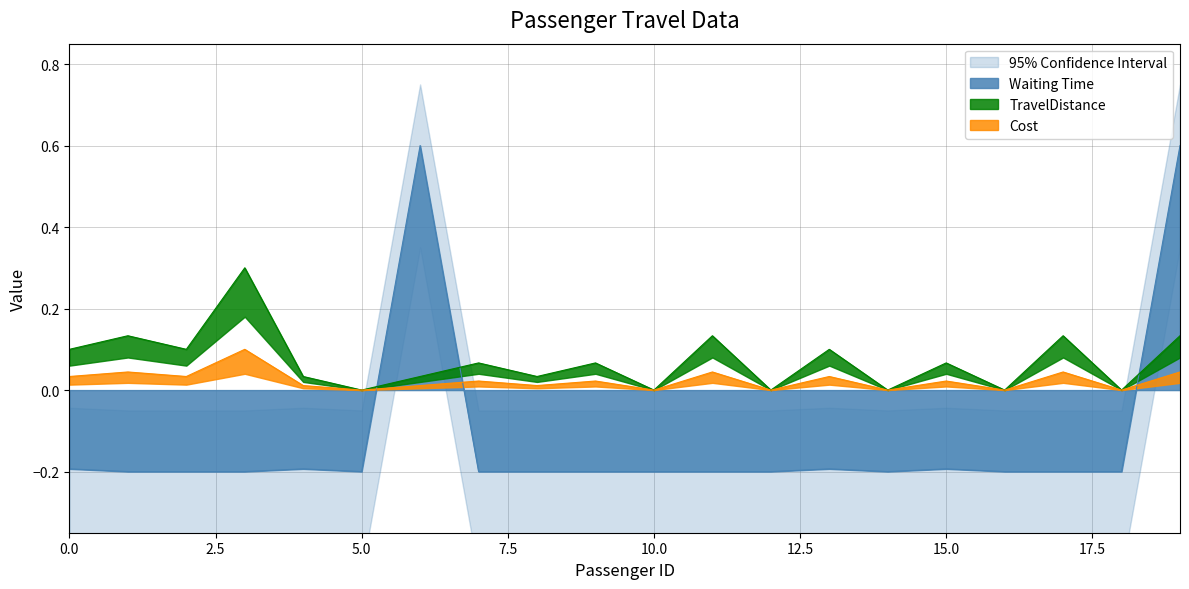

How many intersections are there between Waiting Time and TravelDistance?

3